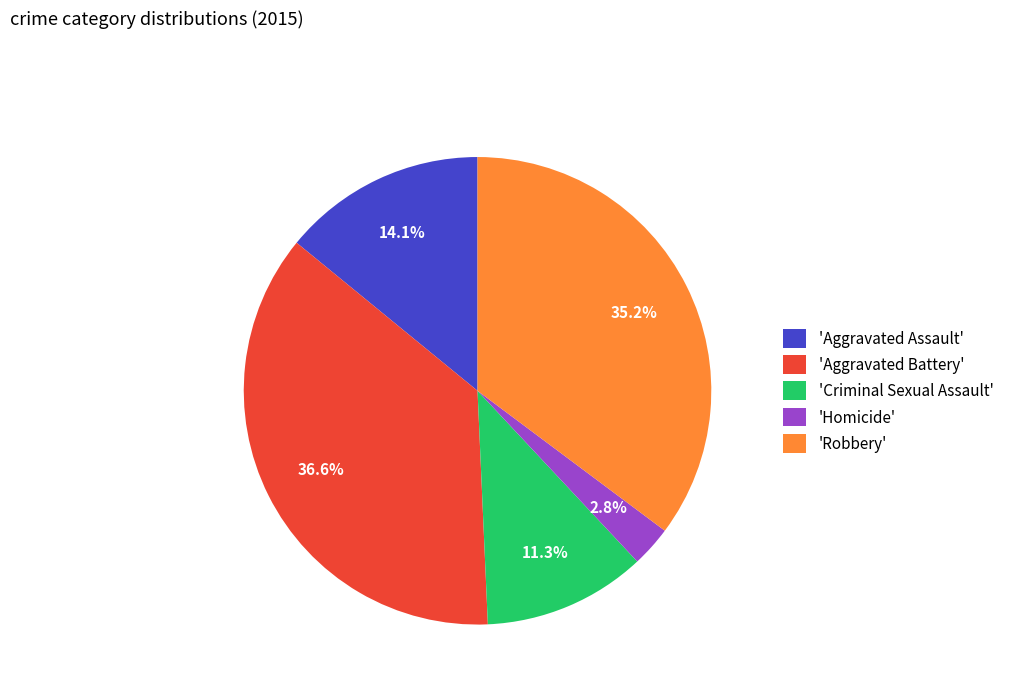

Count the number of slices in the pie.

5